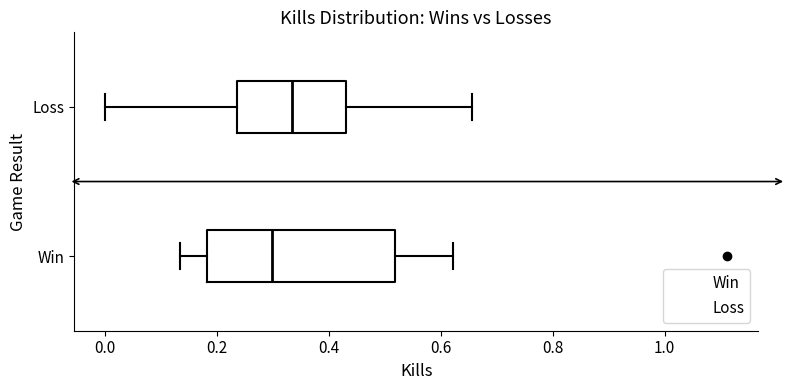

Comparing the boxes themselves (not the whiskers), which one is the widest?

Win